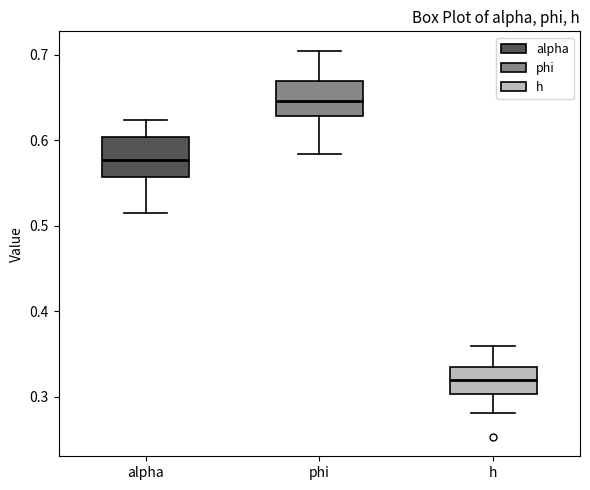

Which box has the highest median line?

phi